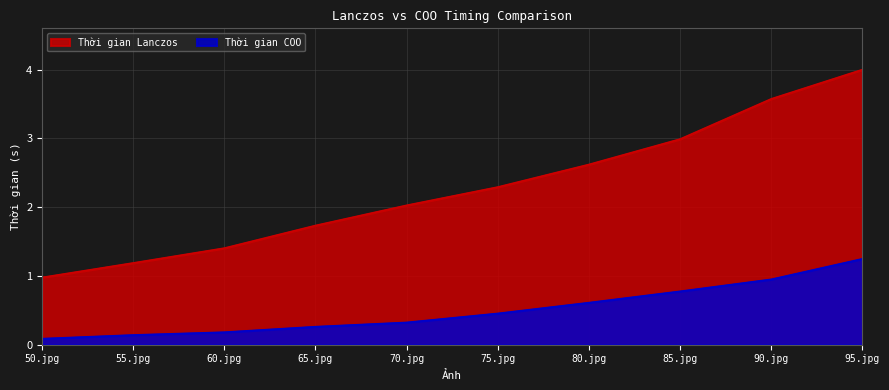

Is it true that Thời gian Lanczos equals 1.7 at 65.jpg?

True